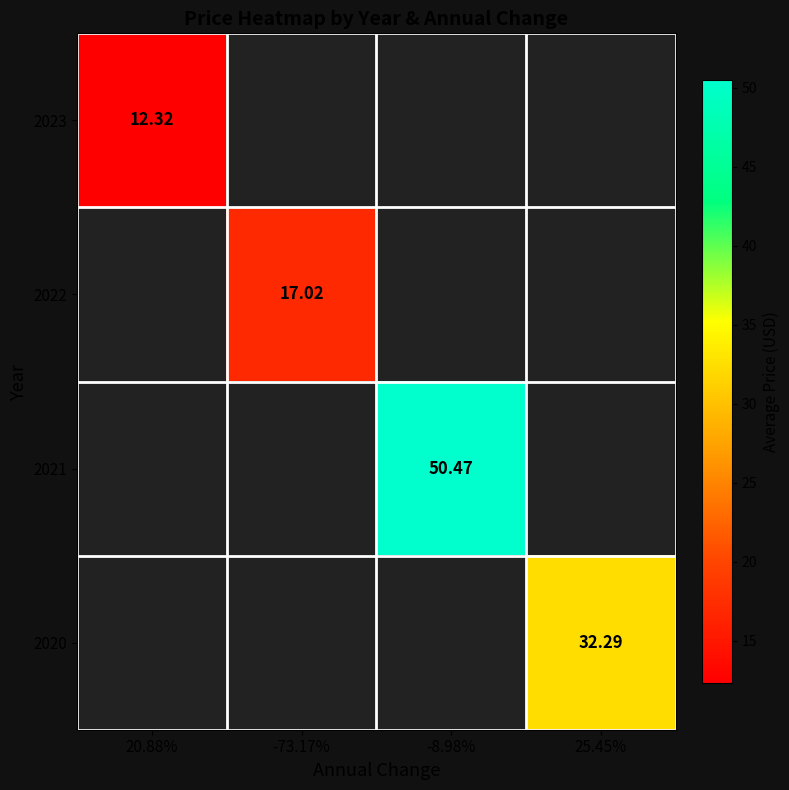

Which category has the highest value across all series?

-8.98%